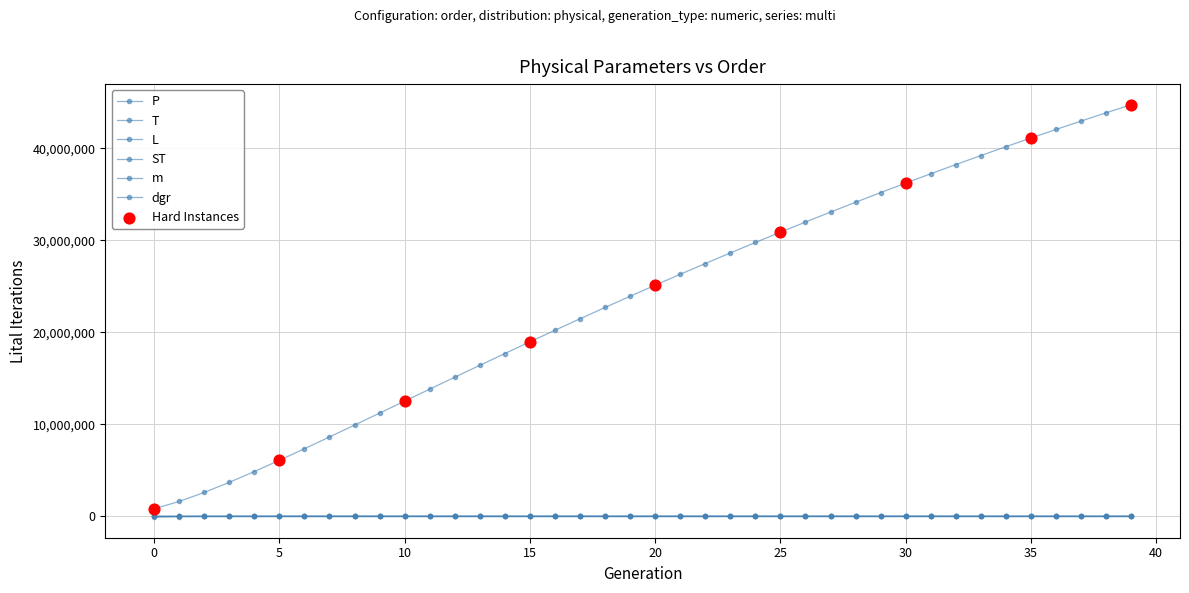

At which category is the sum across all series the highest?

39